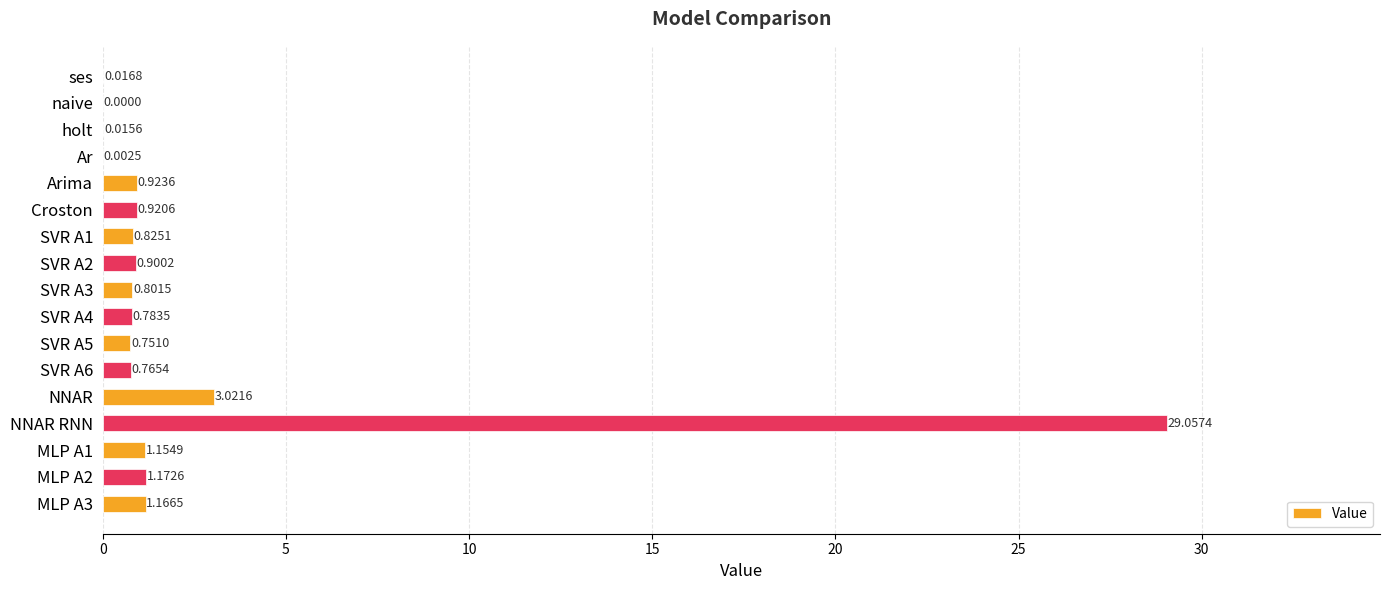

What is the sum of all values?

42.3